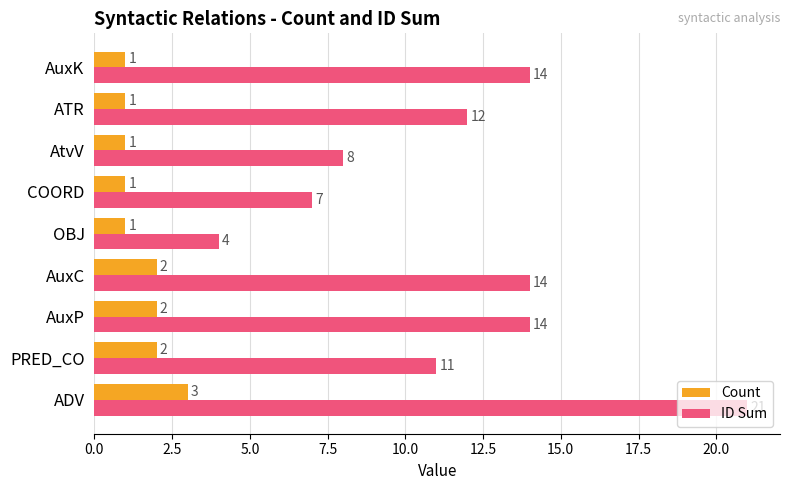

How many series are shown in this chart?

2